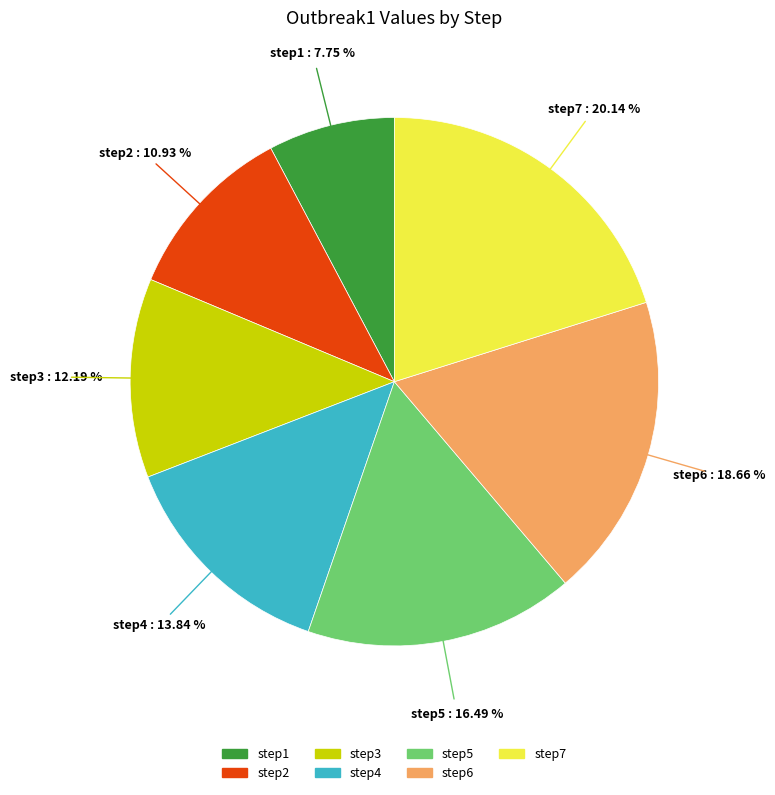

Does step7 represent more than half of the total?

No